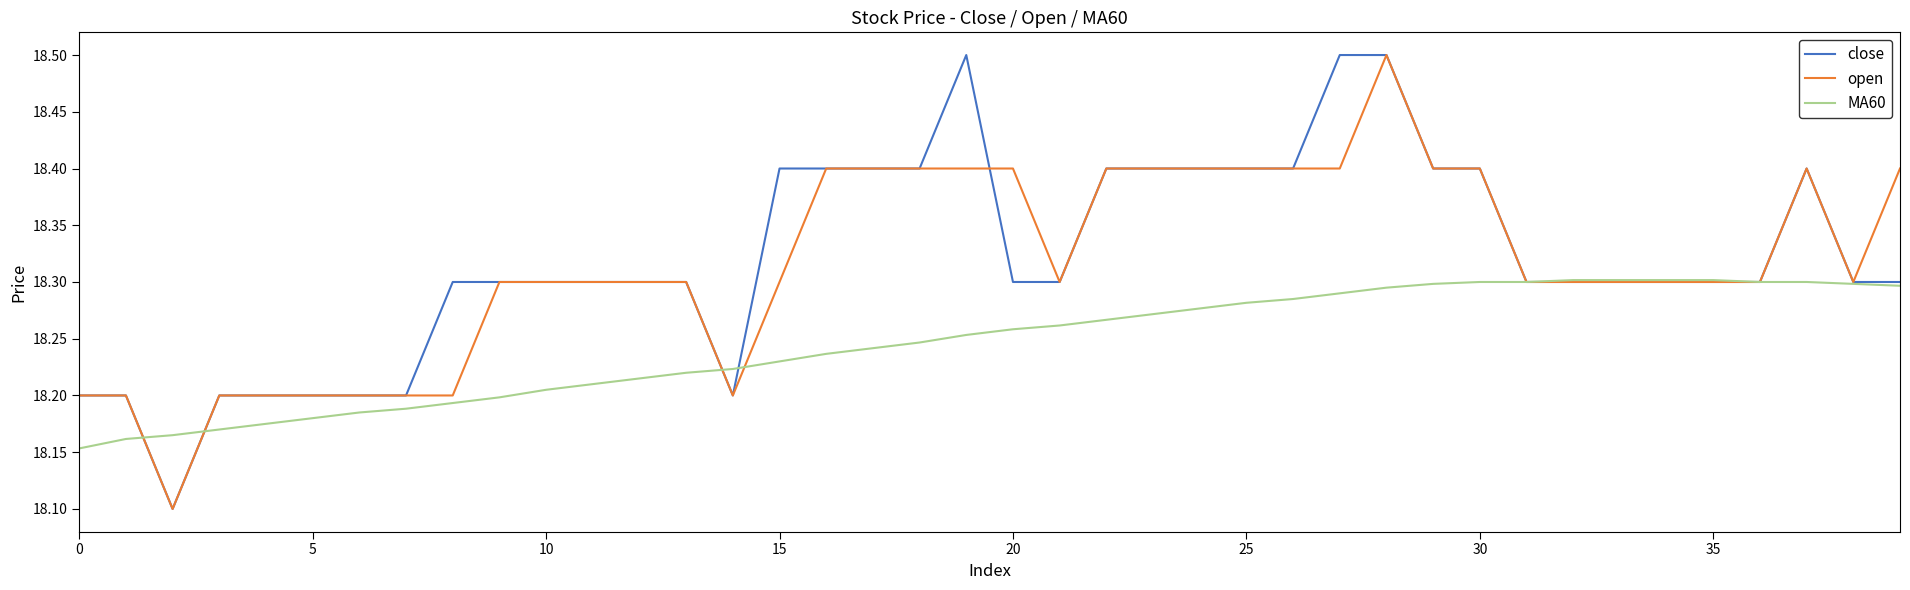

What is the maximum value shown in the chart?

18.5